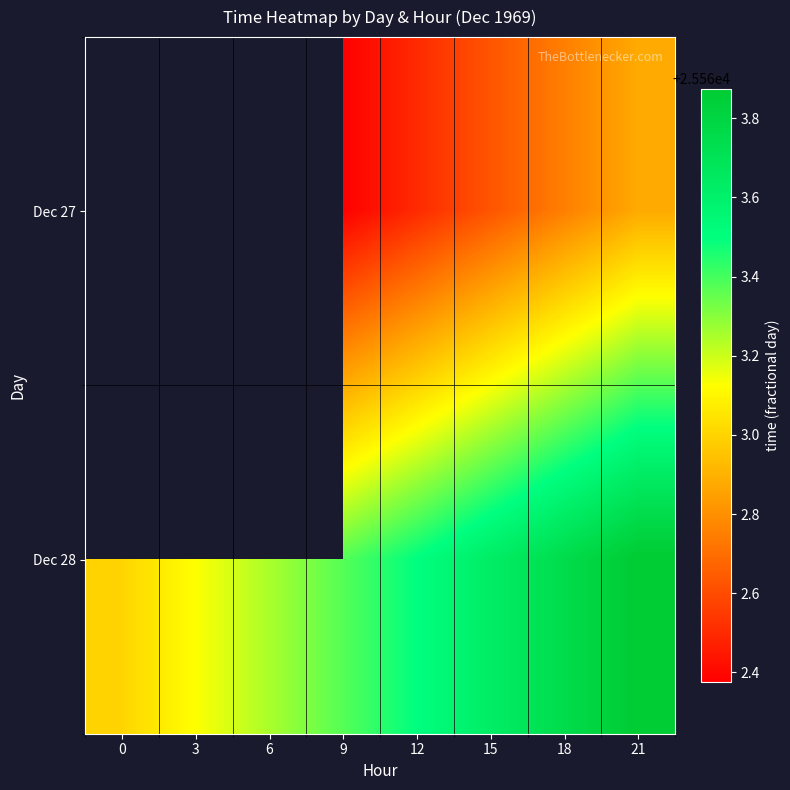

At which label does Dec 28 reach its peak?

21